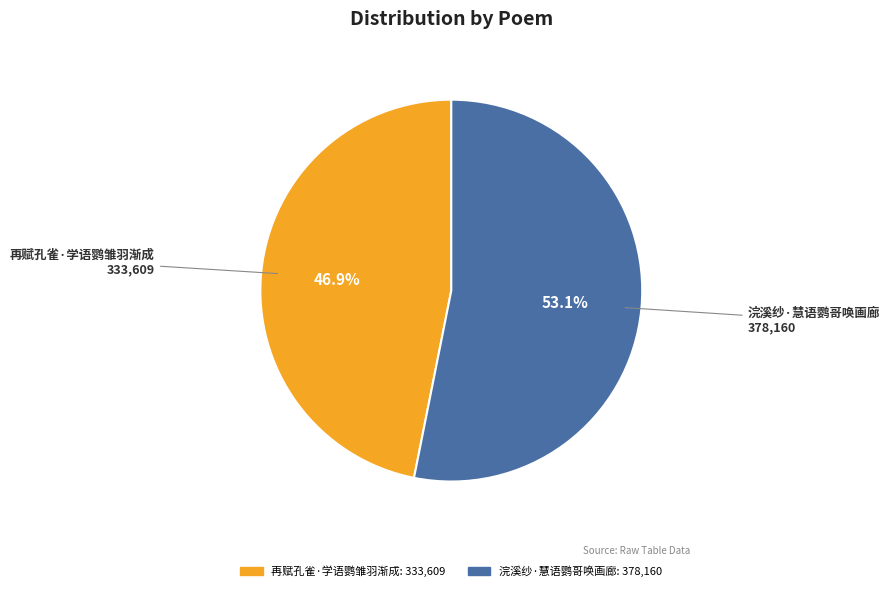

To the nearest percent, what percentage of the pie is 浣溪纱·慧语鹦哥唤画廊?

53%